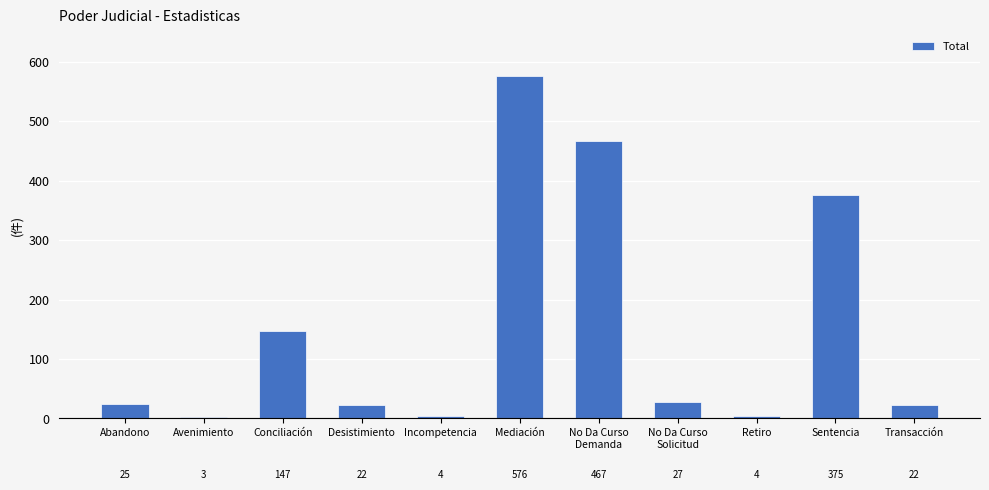

Which category has the highest value across all series?

Mediación